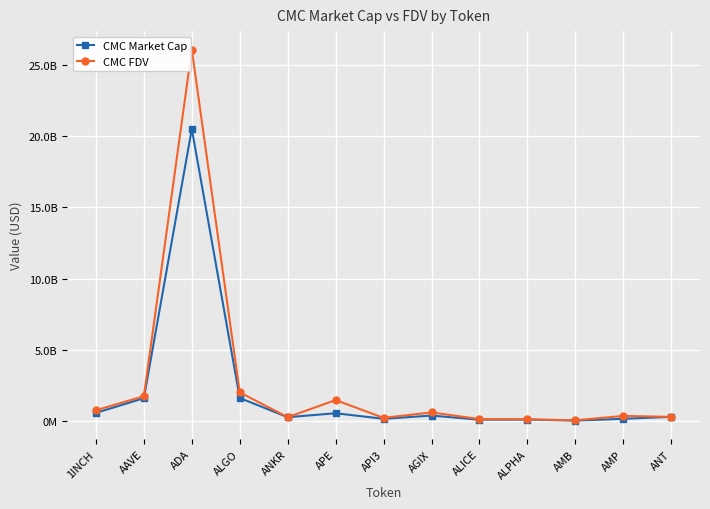

What are all the series names shown in the legend?

CMC Market Cap, CMC FDV